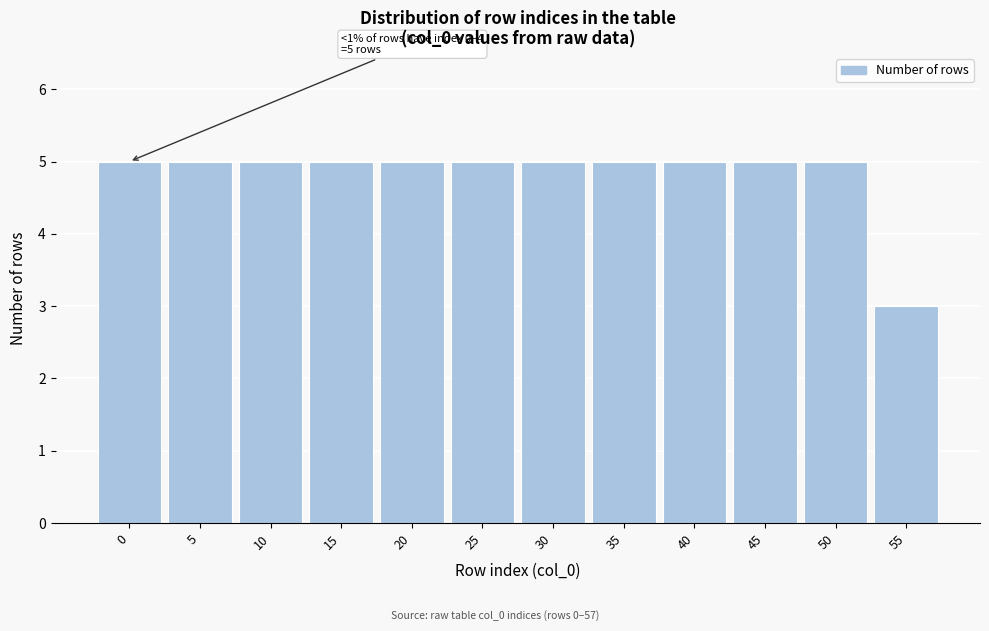

Reading left to right, transcribe all the data shown in this chart.

5	5	5	5	5	5	5	5	5	5	5	3